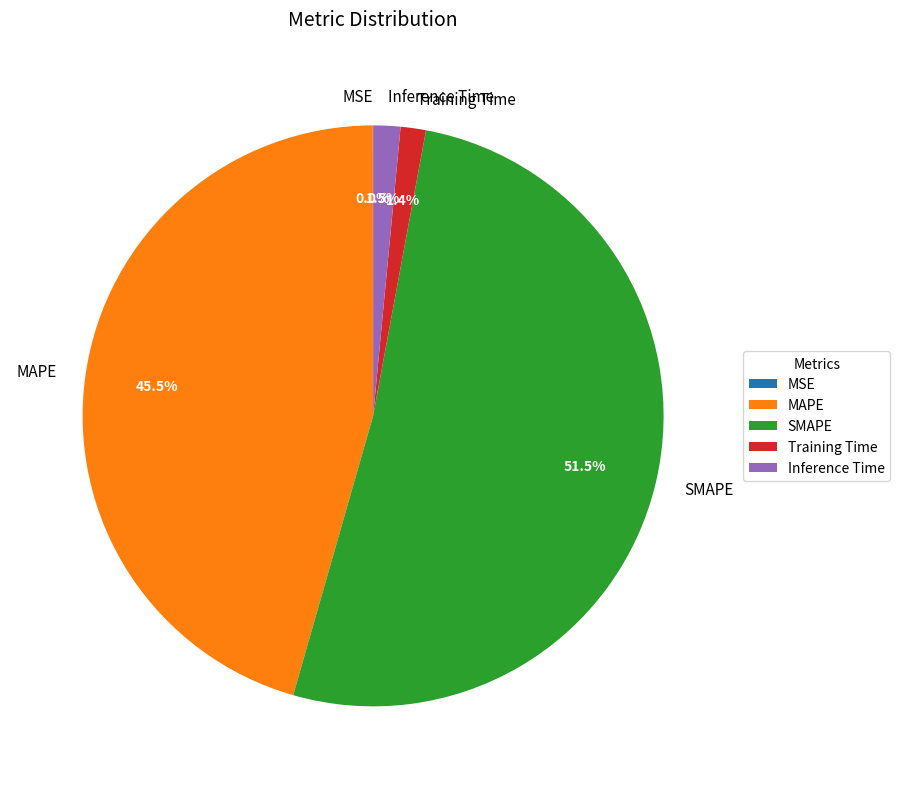

Is there any slice that represents more than half of the pie?

Yes